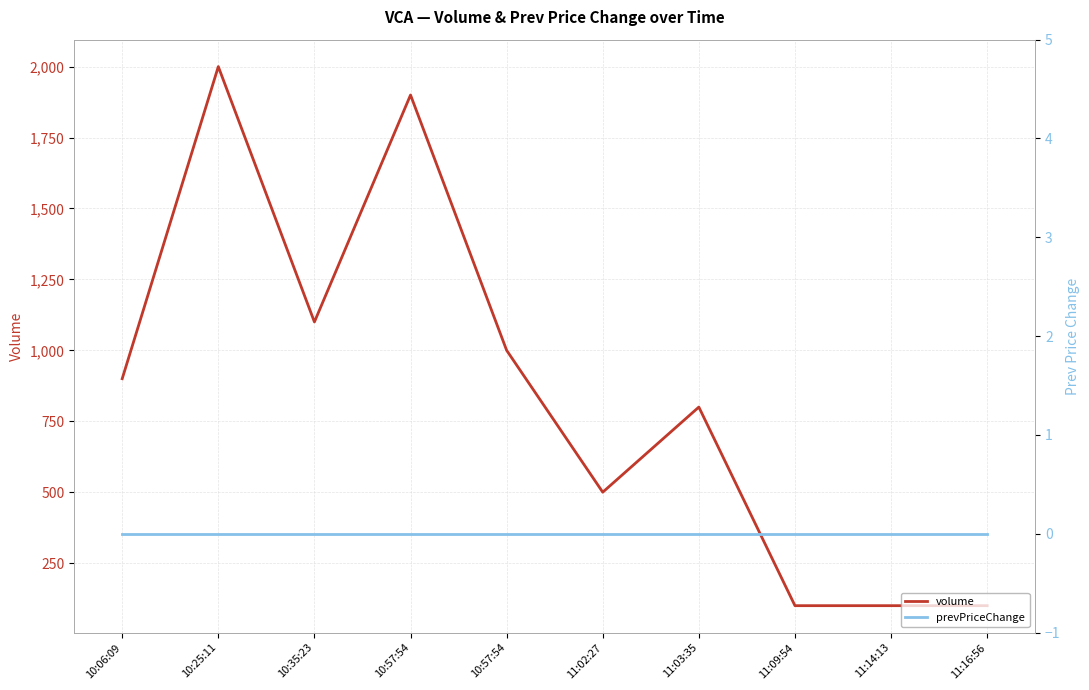

Rank the categories by volume value from lowest to highest.

11:09:54, 11:14:13, 11:16:56, 11:02:27, 11:03:35, 10:06:09, 10:57:54, 10:35:23, 10:57:54, 10:25:11